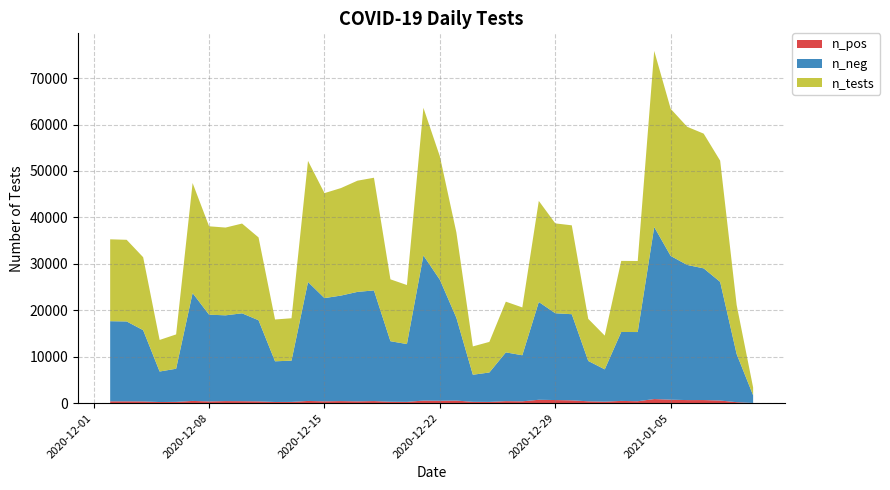

Reading left to right, extract all data points from this chart.

n_pos: 2021-01-10=22	2021-01-09=193	2021-01-08=552	2021-01-07=652	2021-01-06=647	2021-01-05=735	2021-01-04=869	2021-01-03=400	2021-01-02=468	2021-01-01=312	2020-12-31=384	2020-12-30=590	2020-12-29=655	2020-12-28=713	2020-12-27=380	2020-12-26=419	2020-12-25=257	2020-12-24=273	2020-12-23=541	2020-12-22=502	2020-12-21=537	2020-12-20=268	2020-12-19=293	2020-12-18=432	2020-12-17=376	2020-12-16=430	2020-12-15=381	2020-12-14=461	2020-12-13=256	2020-12-12=239	2020-12-11=370	2020-12-10=410	2020-12-09=428	2020-12-08=360	2020-12-07=464	2020-12-06=263	2020-12-05=228	2020-12-04=358	2020-12-03=377	2020-12-02=377
n_neg: 2021-01-10=1651	2021-01-09=10377	2021-01-08=25559	2021-01-07=28370	2021-01-06=29112	2021-01-05=30960	2021-01-04=37060	2021-01-03=14904	2021-01-02=14847	2021-01-01=6955	2020-12-31=8687	2020-12-30=18556	2020-12-29=18699	2020-12-28=21064	2020-12-27=9923	2020-12-26=10505	2020-12-25=6333	2020-12-24=5832	2020-12-23=17838	2020-12-22=26060	2020-12-21=31267	2020-12-20=12447	2020-12-19=13035	2020-12-18=23839	2020-12-17=23578	2020-12-16=22730	2020-12-15=22234	2020-12-14=25624	2020-12-13=8881	2020-12-12=8763	2020-12-11=17472	2020-12-10=18927	2020-12-09=18477	2020-12-08=18681	2020-12-07=23239	2020-12-06=7133	2020-12-05=6573	2020-12-04=15353	2020-12-03=17210	2020-12-02=17263
n_tests: 2021-01-10=1673	2021-01-09=10570	2021-01-08=26111	2021-01-07=29022	2021-01-06=29759	2021-01-05=31695	2021-01-04=37929	2021-01-03=15304	2021-01-02=15315	2021-01-01=7267	2020-12-31=9071	2020-12-30=19146	2020-12-29=19354	2020-12-28=21777	2020-12-27=10303	2020-12-26=10924	2020-12-25=6590	2020-12-24=6105	2020-12-23=18379	2020-12-22=26562	2020-12-21=31804	2020-12-20=12715	2020-12-19=13328	2020-12-18=24271	2020-12-17=23954	2020-12-16=23160	2020-12-15=22615	2020-12-14=26085	2020-12-13=9137	2020-12-12=9002	2020-12-11=17842	2020-12-10=19337	2020-12-09=18905	2020-12-08=19041	2020-12-07=23703	2020-12-06=7396	2020-12-05=6801	2020-12-04=15711	2020-12-03=17587	2020-12-02=17640